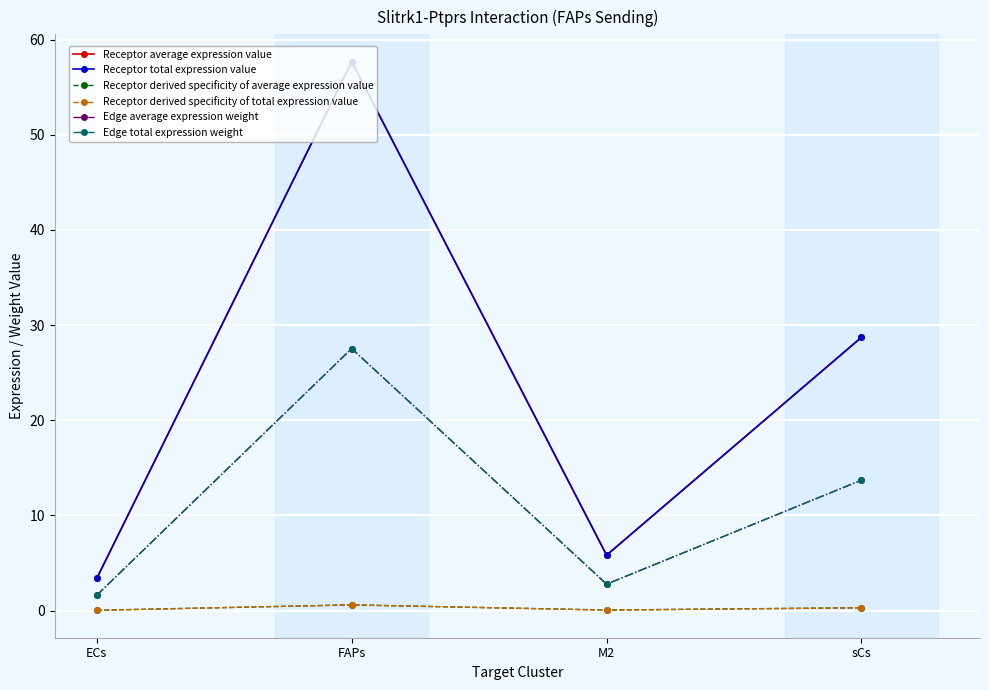

True or false: Receptor derived specificity of average expression value and Receptor derived specificity of total expression value cross at least once.

False